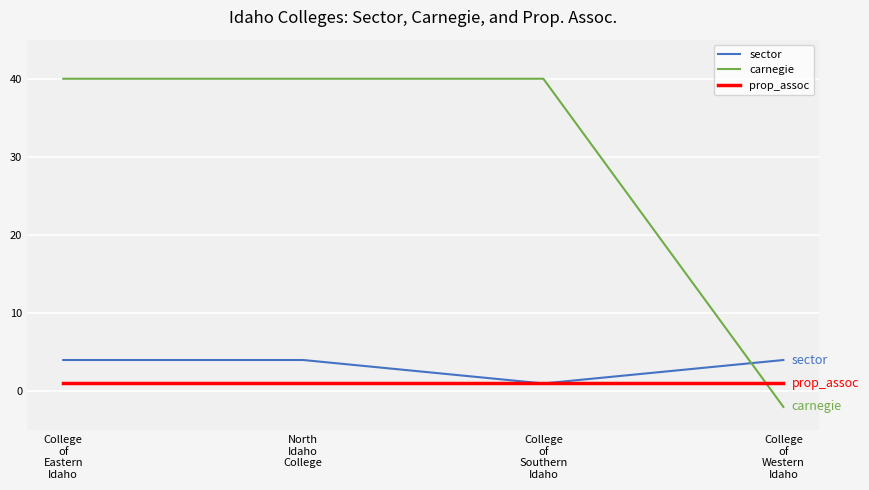

What is the maximum value for sector?

4